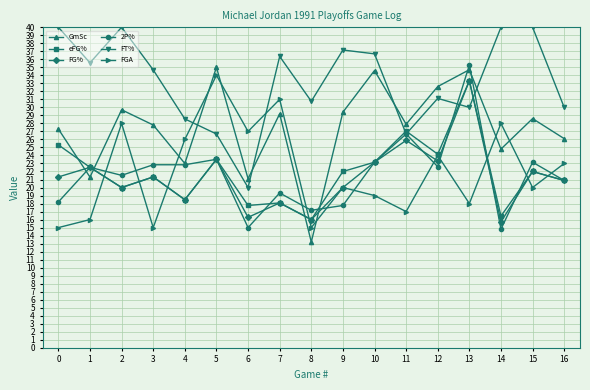

At which category does the chart reach its minimum across all series?

8